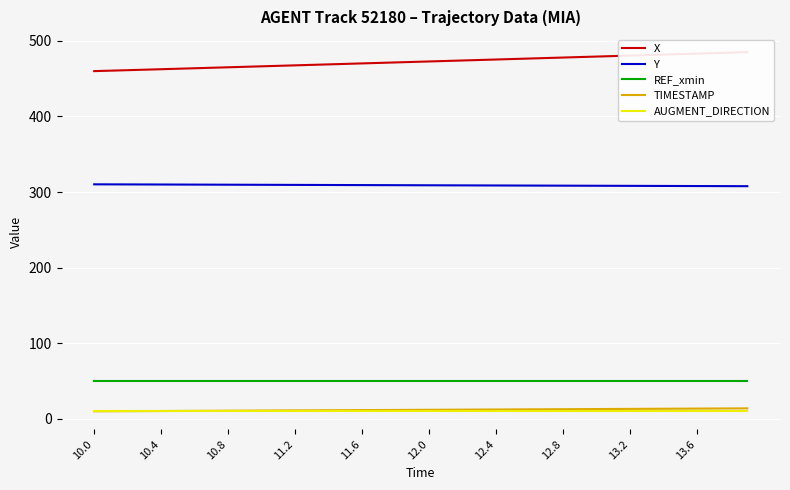

What are all the series names shown in the legend?

X, Y, REF_xmin, TIMESTAMP, AUGMENT_DIRECTION